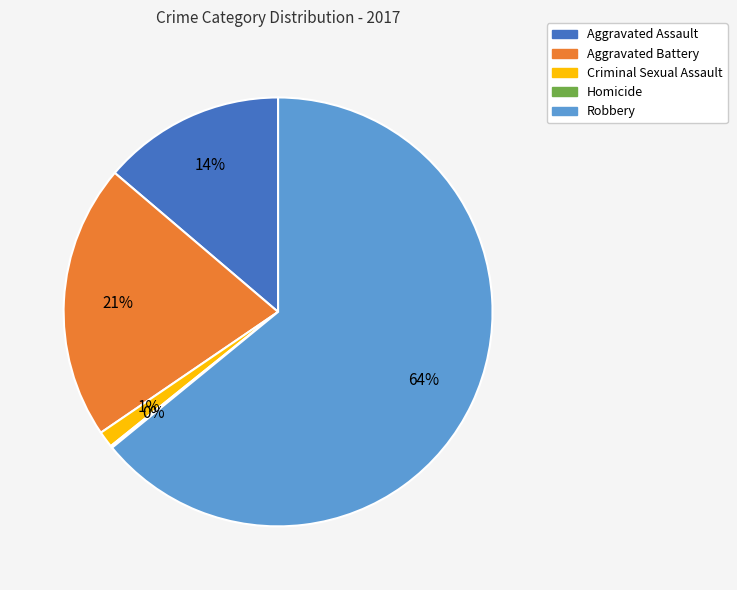

What is the largest slice in the pie chart?

Robbery